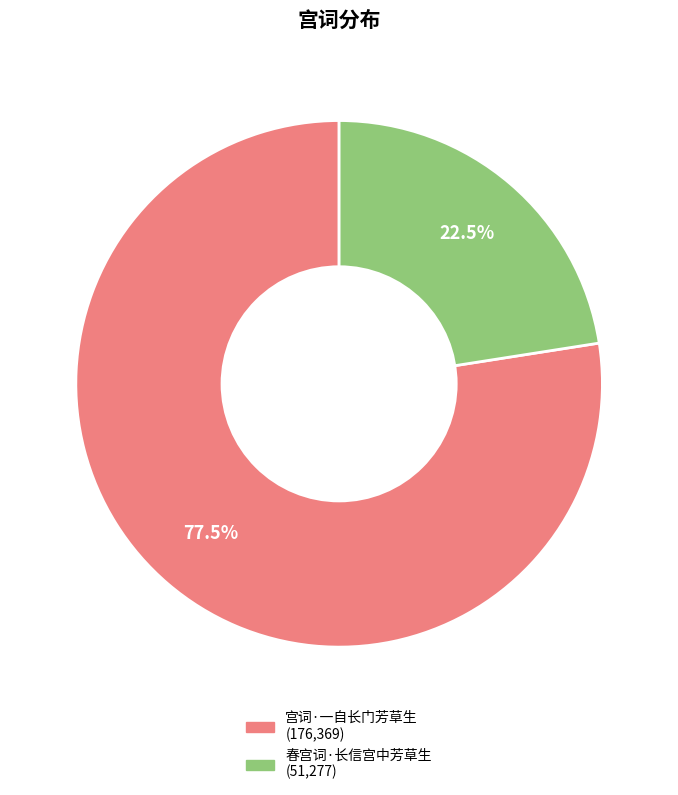

Do 宫词·一自长门芳草生 and 春宫词·长信宫中芳草生 together represent more than half of the pie?

Yes